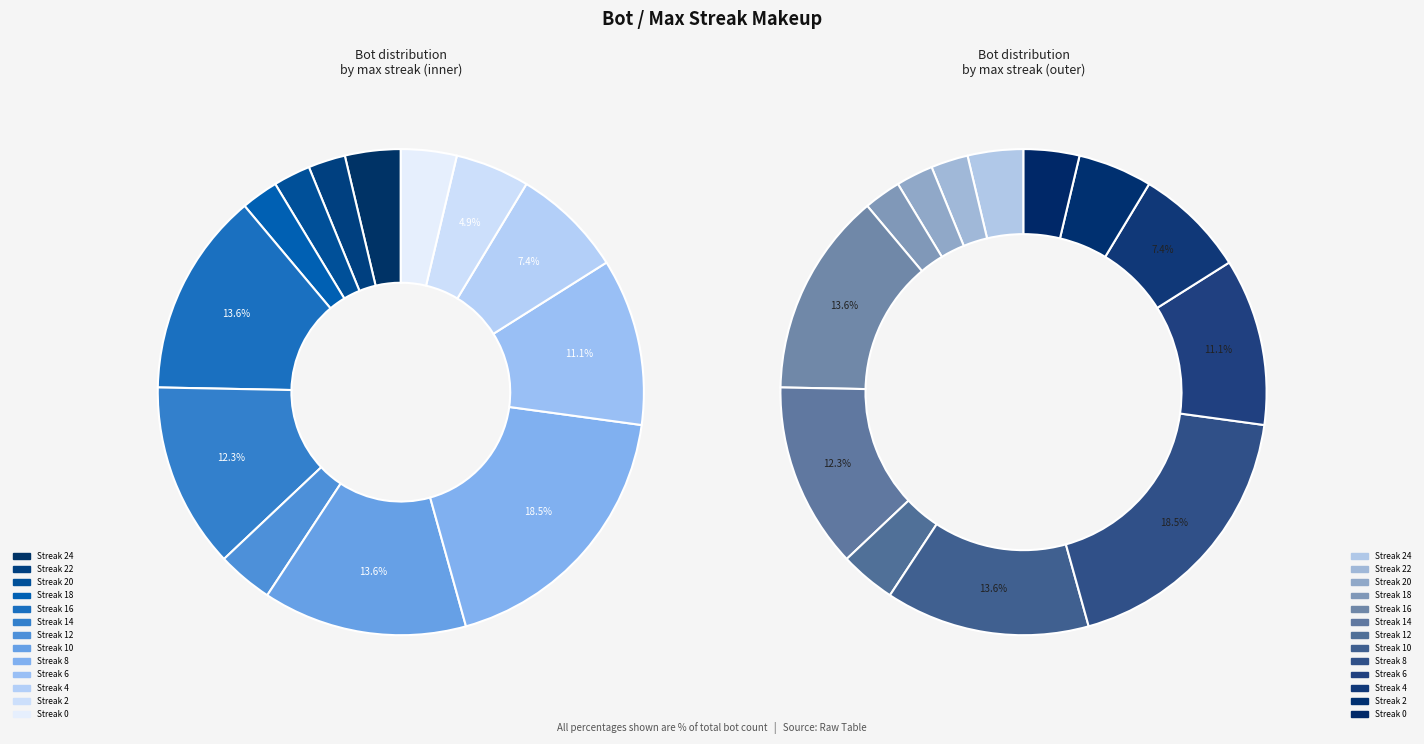

Which category has the smallest portion of the pie?

22